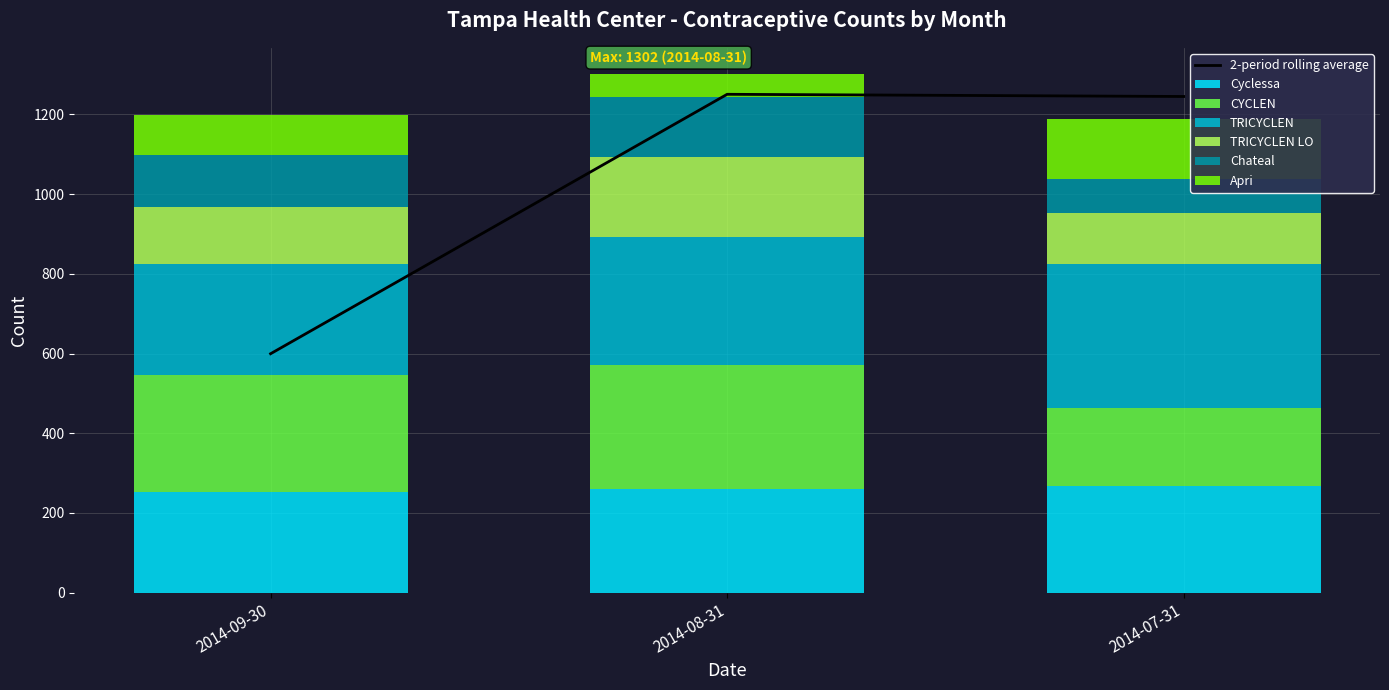

What is the difference between the Apri values at 2014-08-31 and 2014-09-30?

43